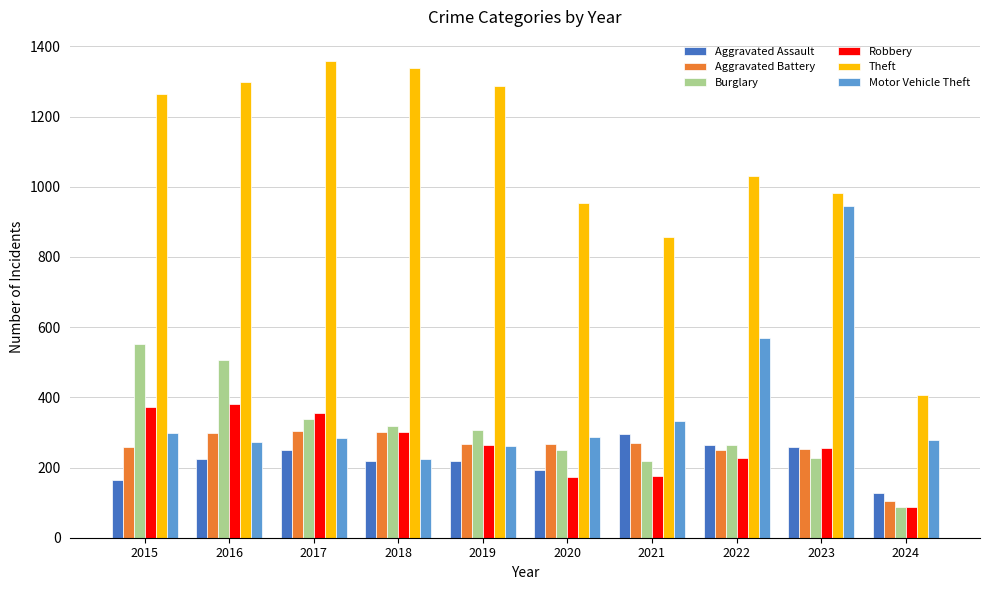

The Burglary series shows 345 at 2021. True or false?

False